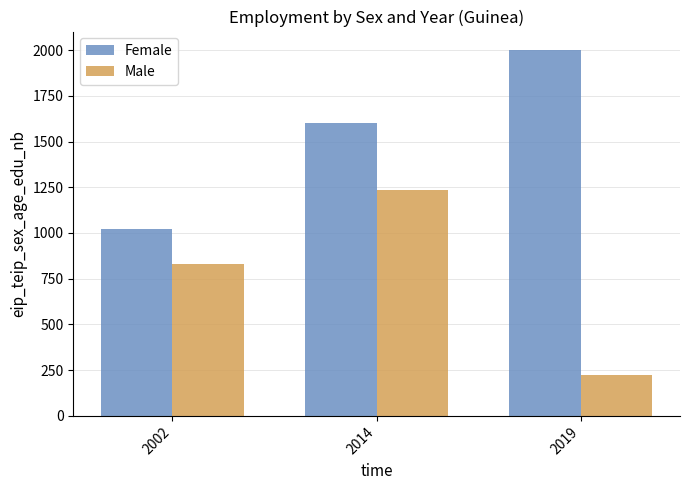

Read the Female value at 2002.

1023.1